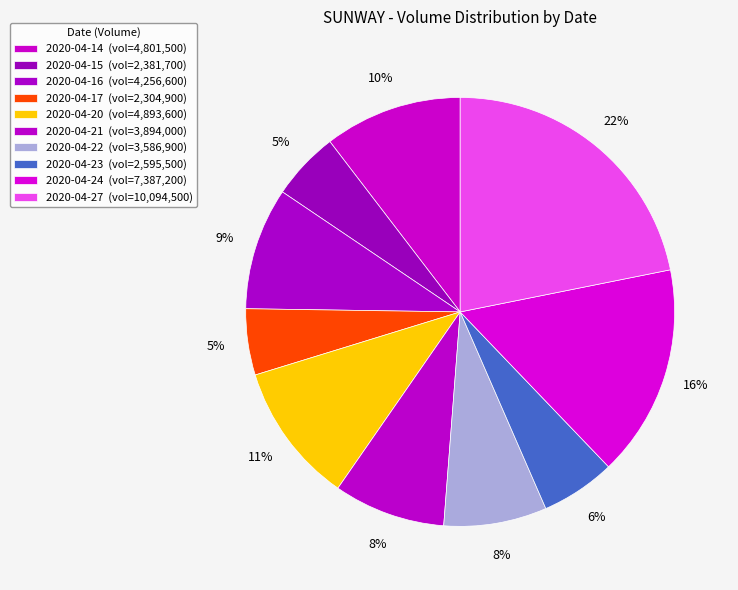

How many segments does this pie chart have?

10